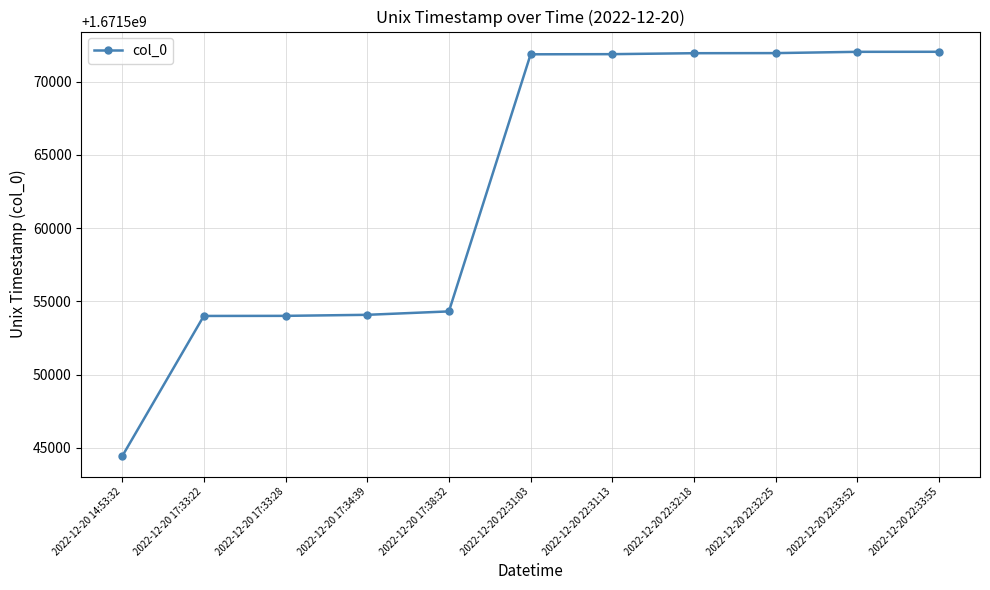

Is it true that the value at 2022-12-20 22:33:55 is 2337498109?

False